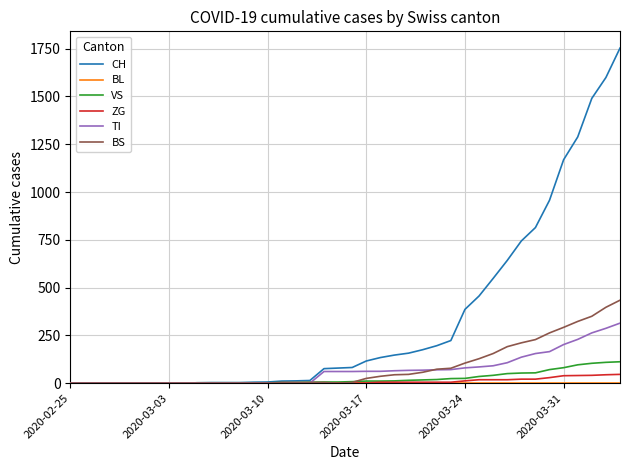

Does the chart have visible grid lines?

Yes